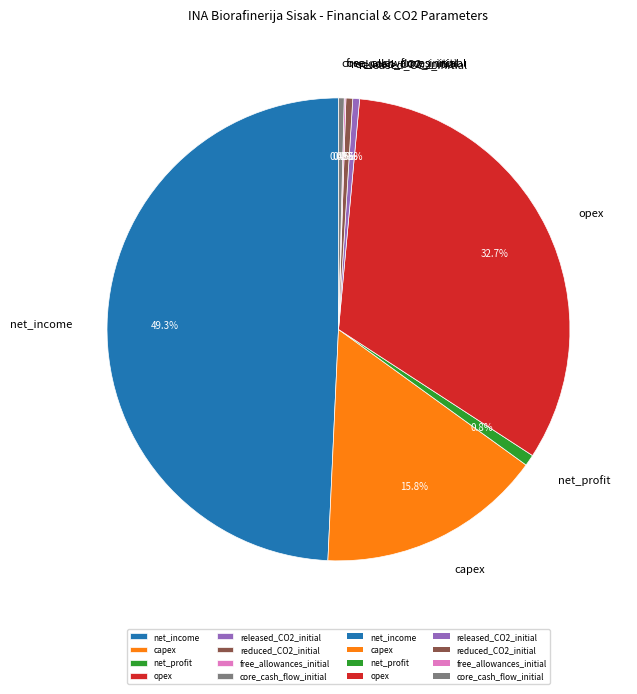

To the nearest percent, what percentage of the pie is net_profit?

1%